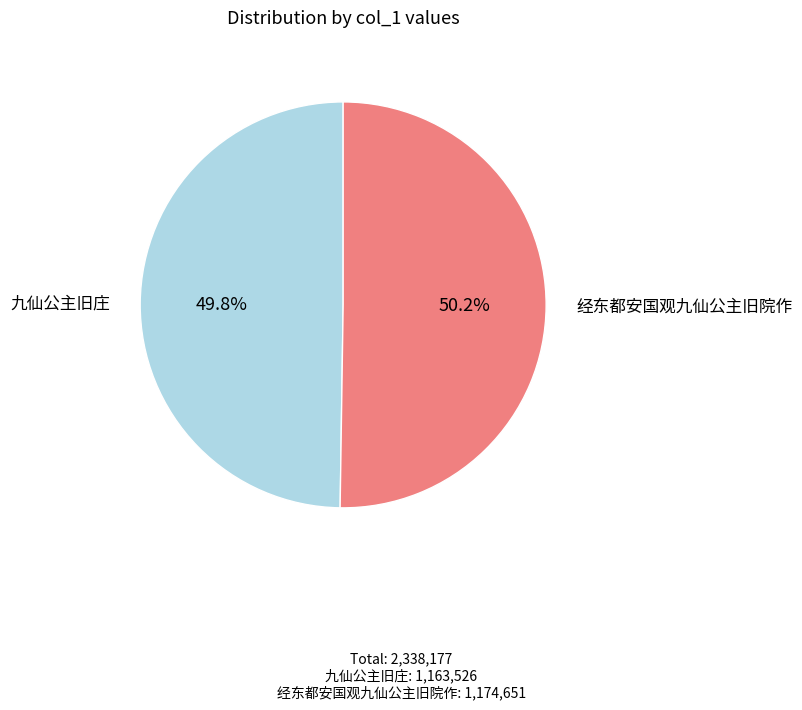

To the nearest percent, what is the average slice percentage?

50%